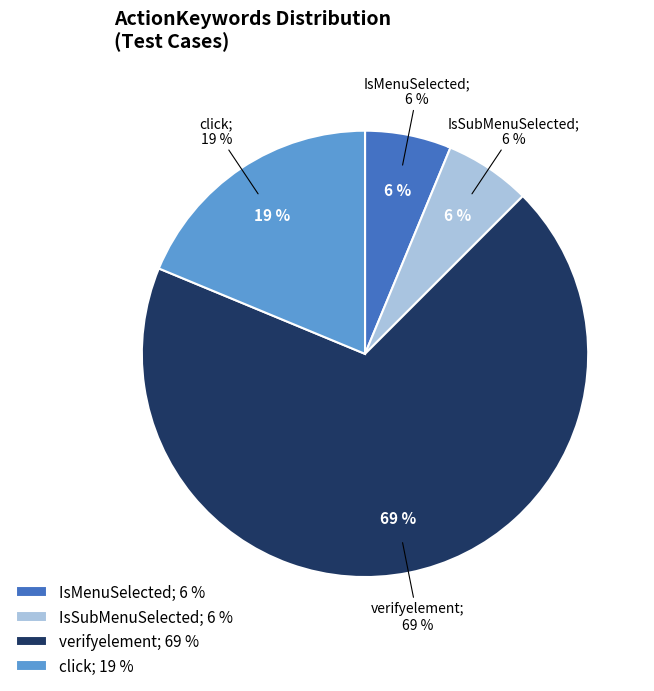

To the nearest percent, what is the difference between the IsMenuSelected and verifyelement / click slice percentages?

81%